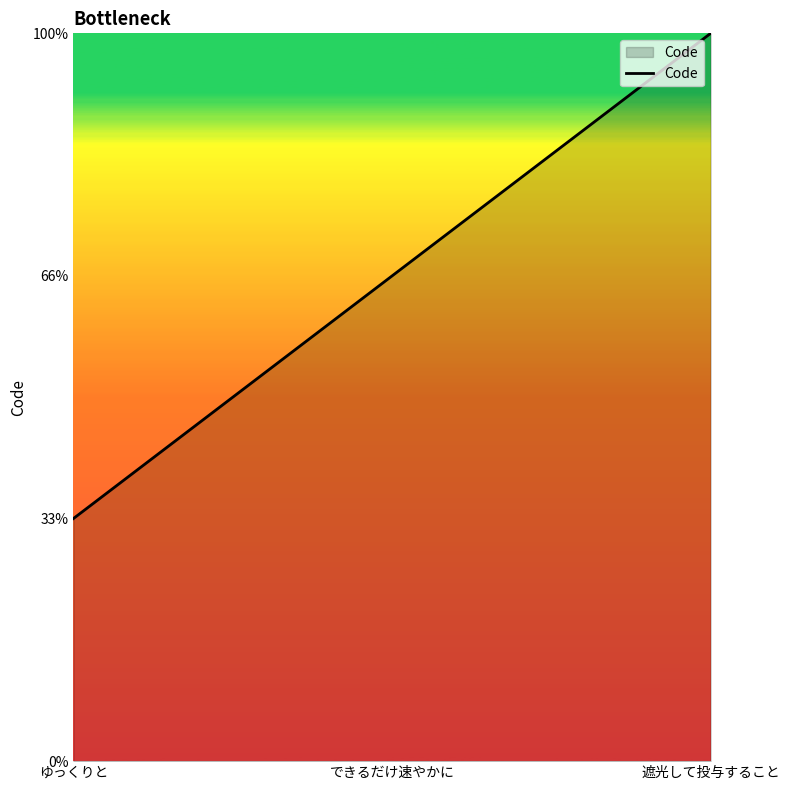

Which category has the lowest value across all series?

ゆっくりと